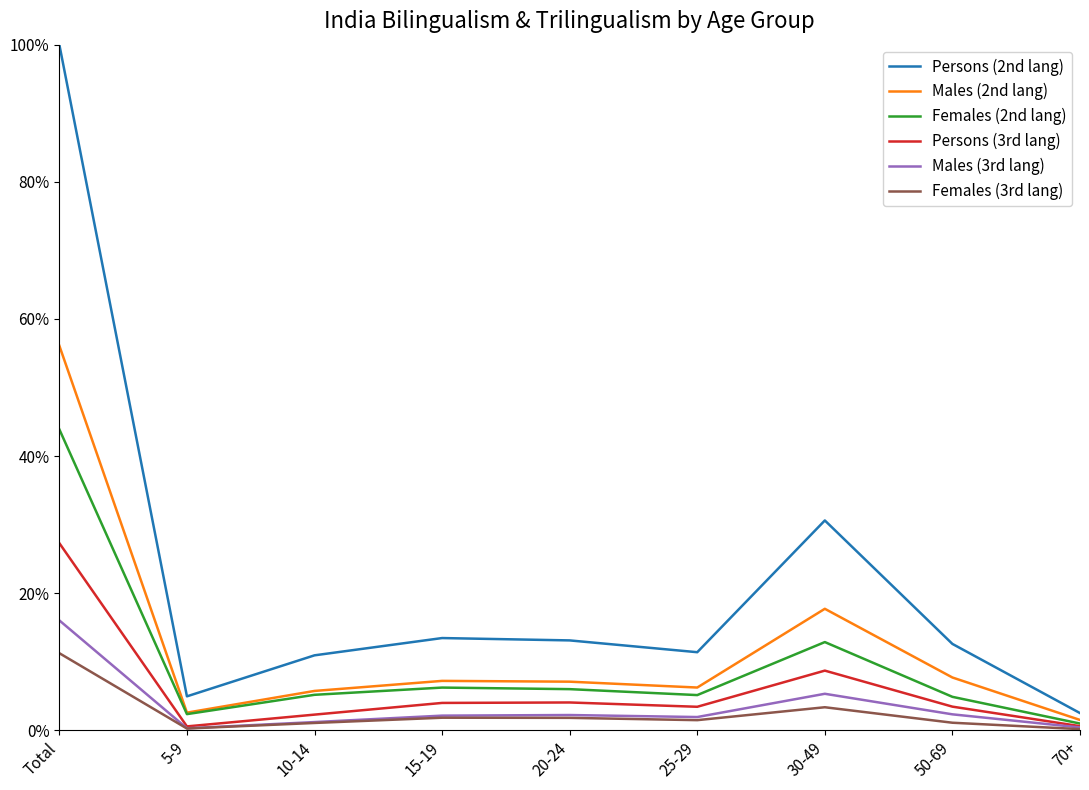

Rank the series at 5-9 from lowest to highest value.

Females (3rd lang), Males (3rd lang), Persons (3rd lang), Females (2nd lang), Males (2nd lang), Persons (2nd lang)